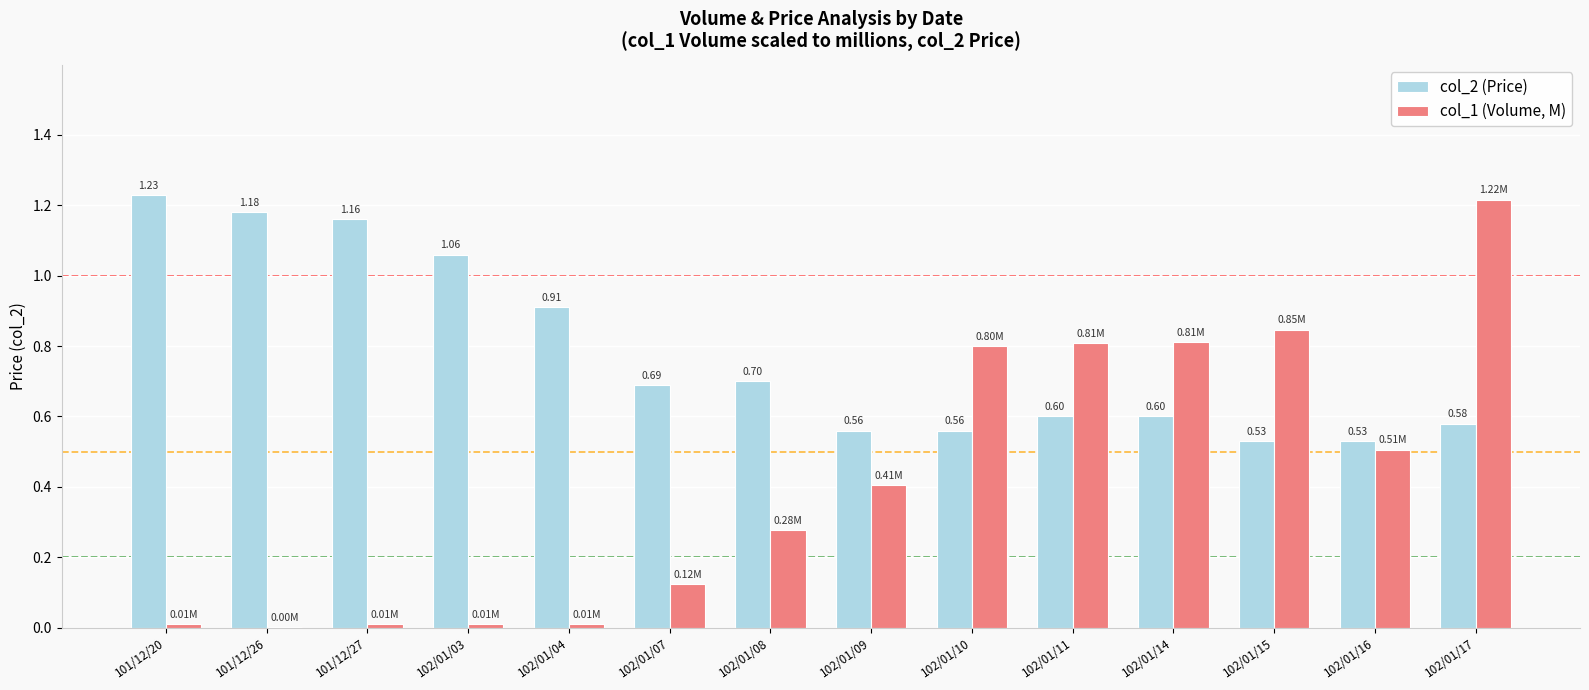

Is the value of col_2 (Price) at 101/12/27 greater than the value of col_1 (Volume, M) at 102/01/17?

No